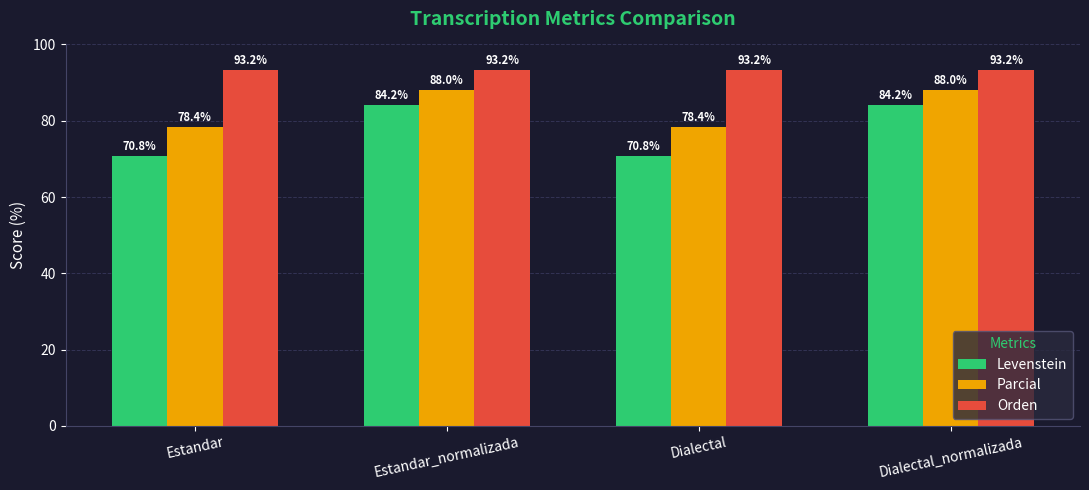

What is the minimum value for Levenstein?

70.8